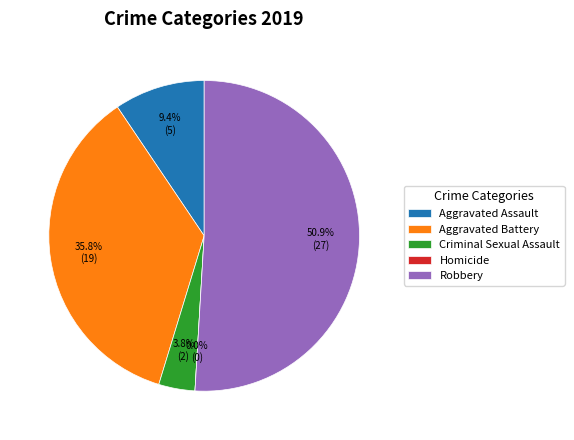

True or false: Aggravated Battery accounts for 30% of the total.

False